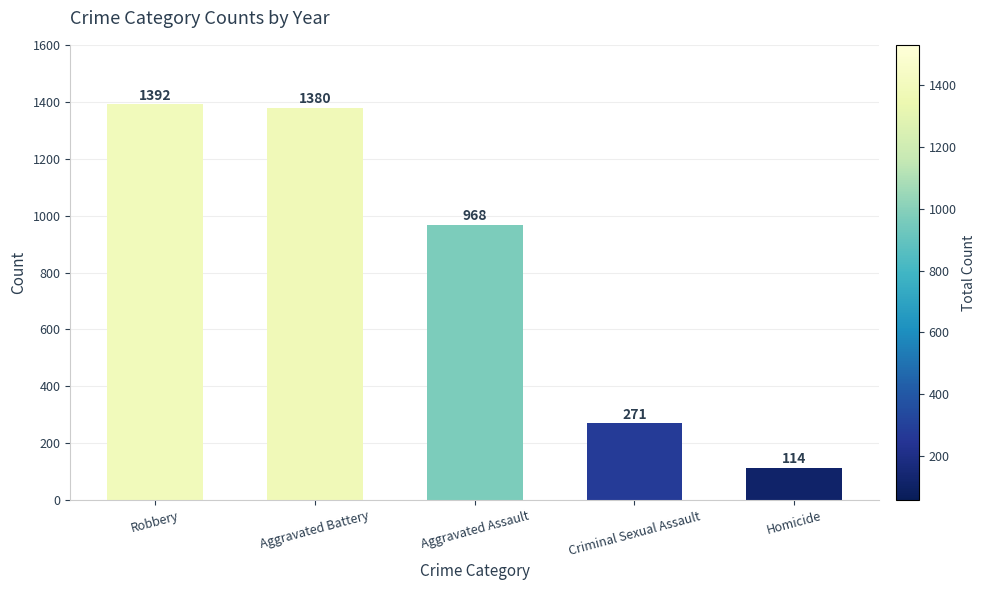

Rank the categories by value from lowest to highest.

Homicide, Criminal Sexual Assault, Aggravated Assault, Aggravated Battery, Robbery